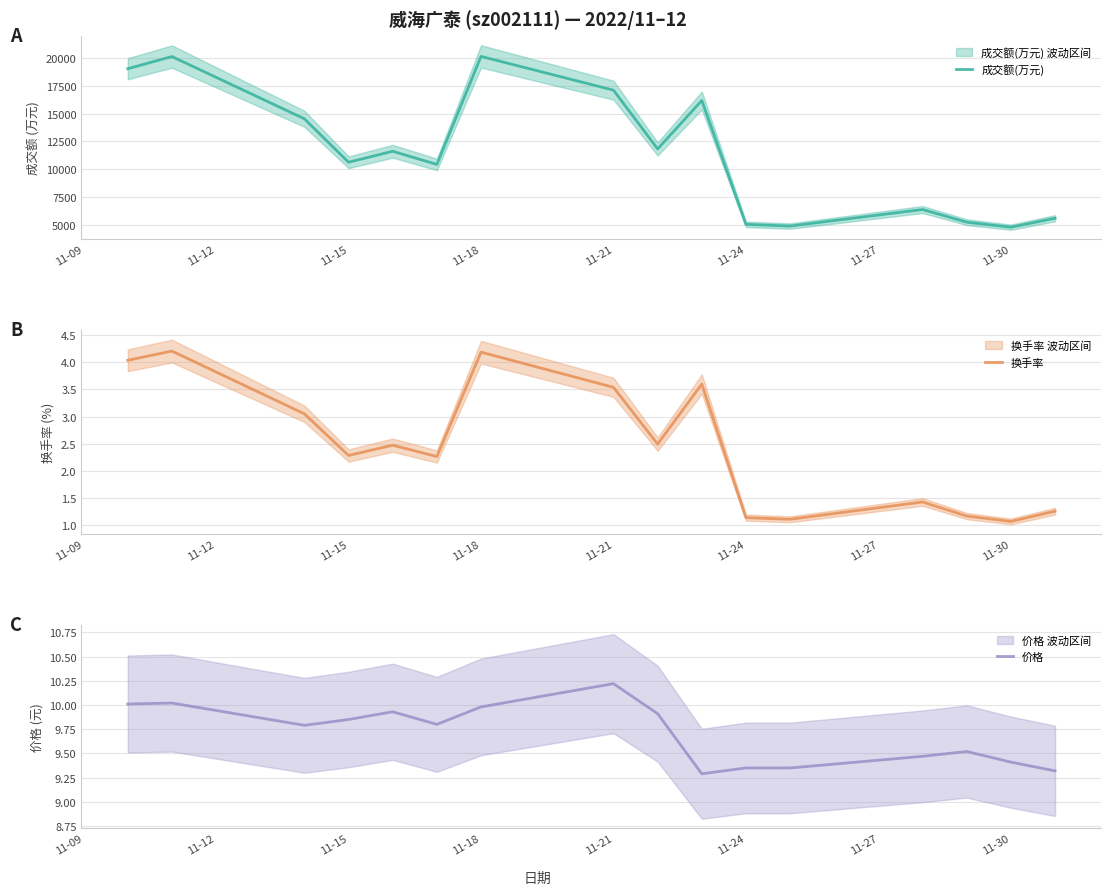

True or false: 换手率 has a value of 4.2 at 11-18.

True